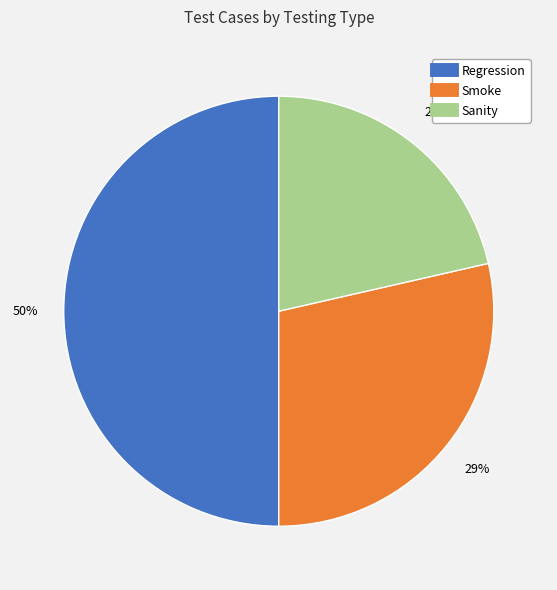

Rank the categories by value from lowest to highest.

Sanity, Smoke, Regression